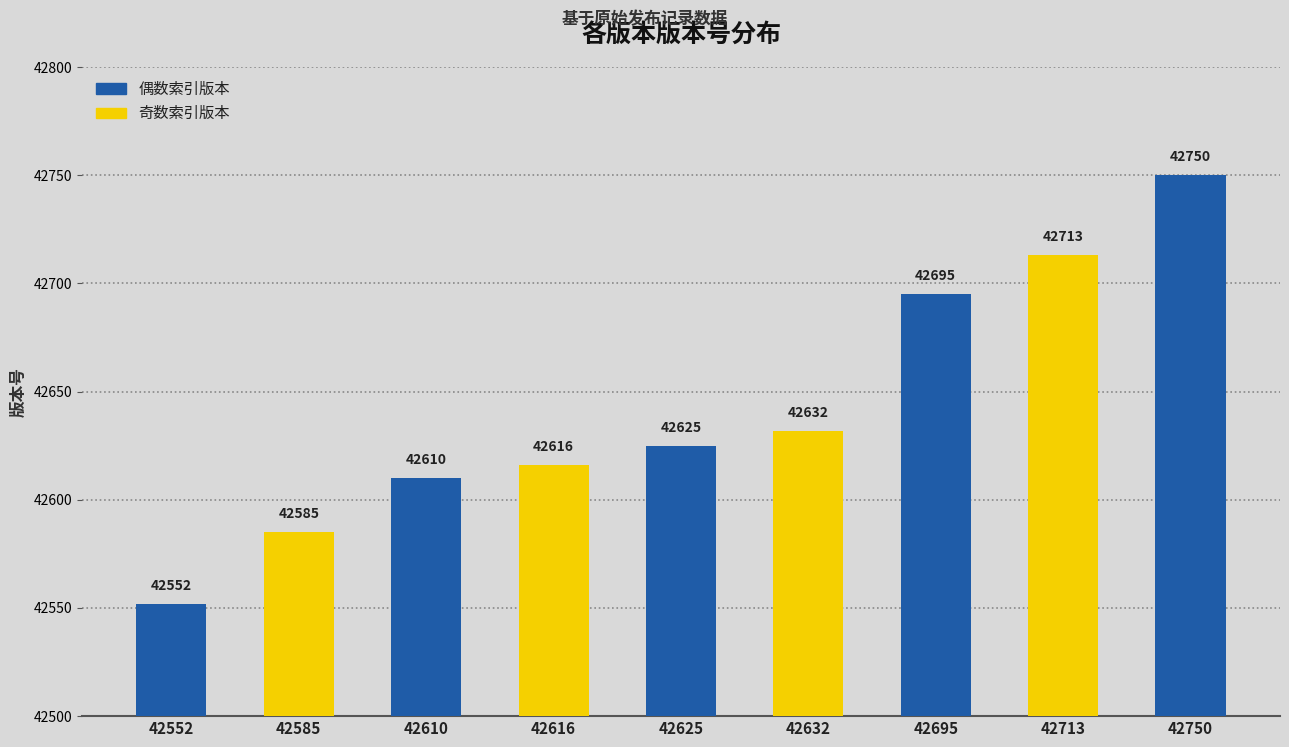

What is the difference between the maximum and minimum values?

198